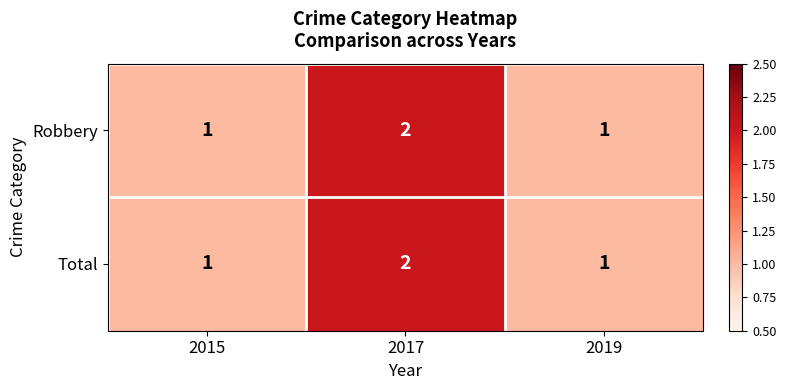

What is the total value across all series at 2017?

4